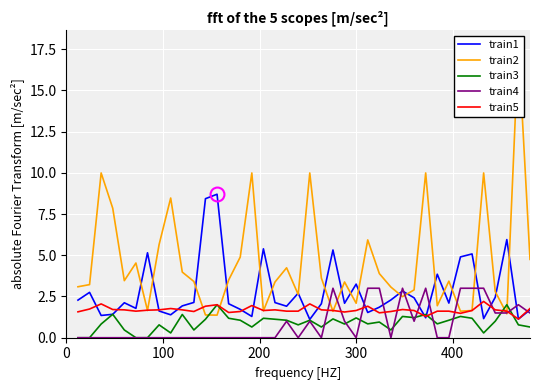

True or false: train2 and train1 cross at least once.

True